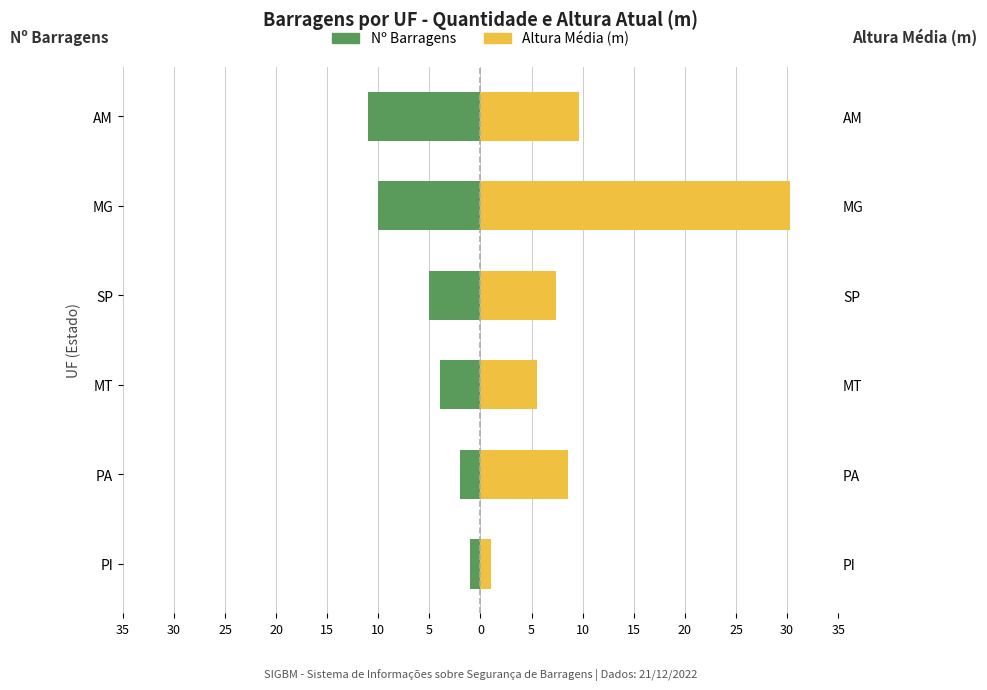

The Femmine series shows 51.3 at MG. True or false?

False